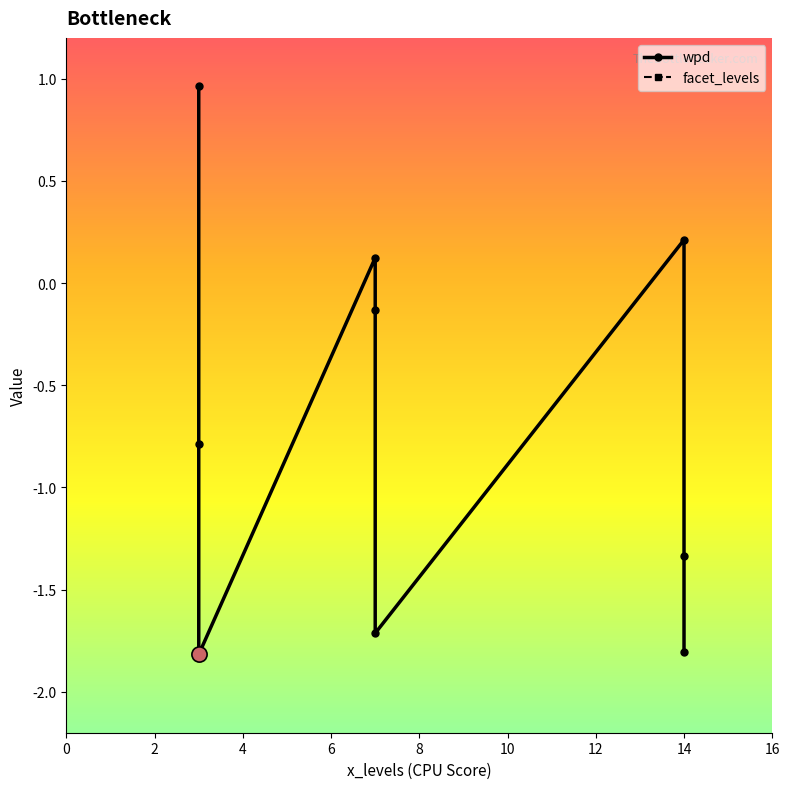

Which series has the largest total across all categories?

facet_levels